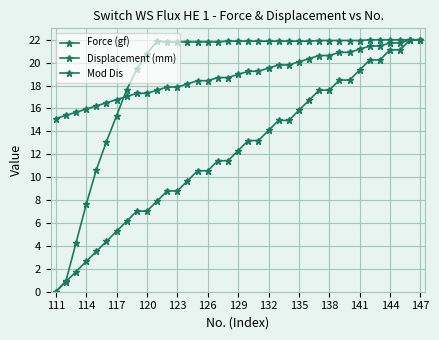

Does the chart have visible grid lines?

Yes